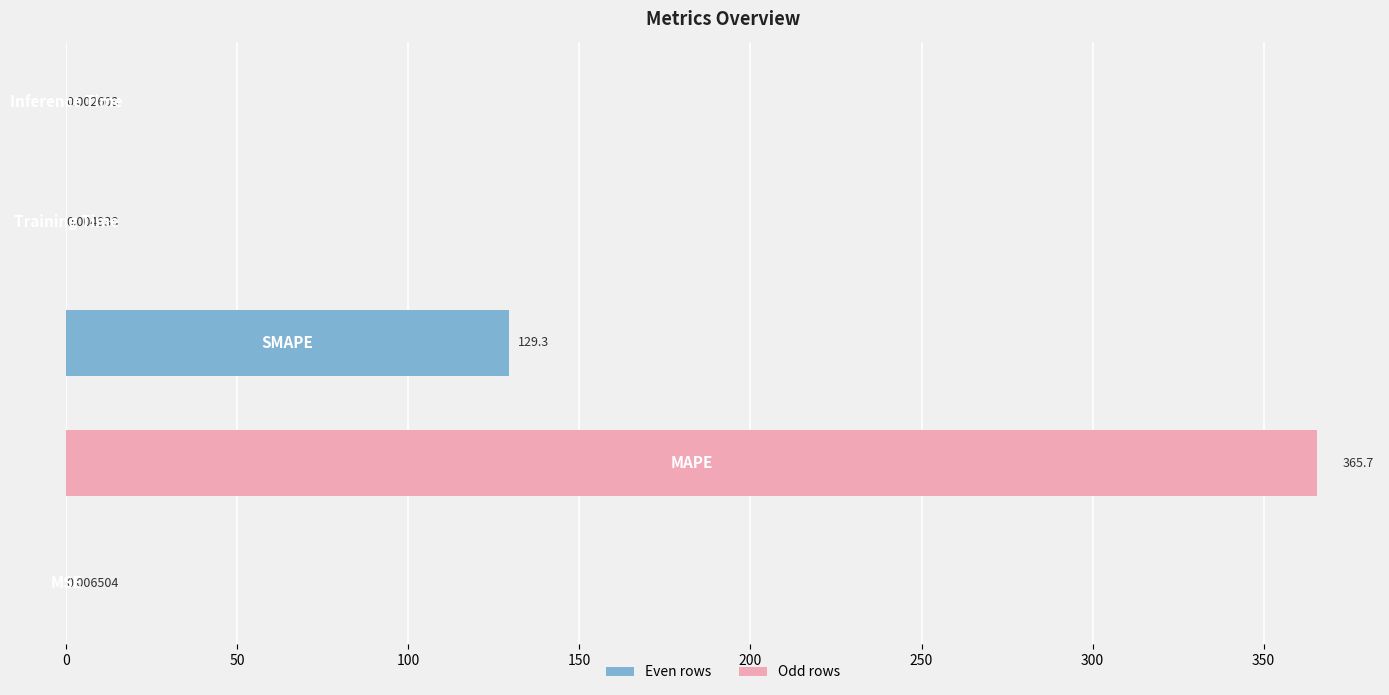

How many categories are shown in the chart?

5